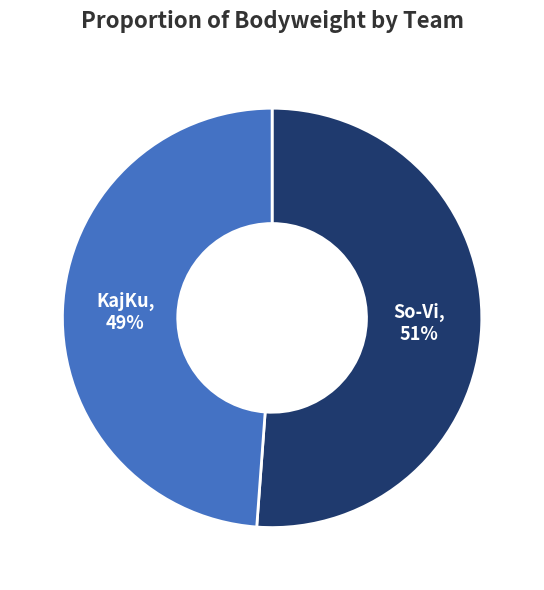

To the nearest percent, what percentage of the pie is So-Vi?

51%